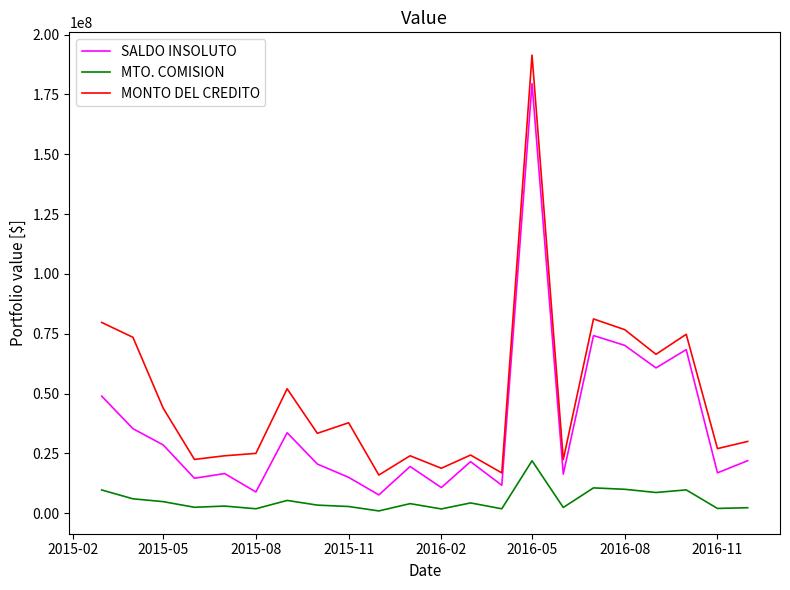

List the series in order of their overall mean, lowest first.

MTO. COMISION, SALDO INSOLUTO, MONTO DEL CREDITO